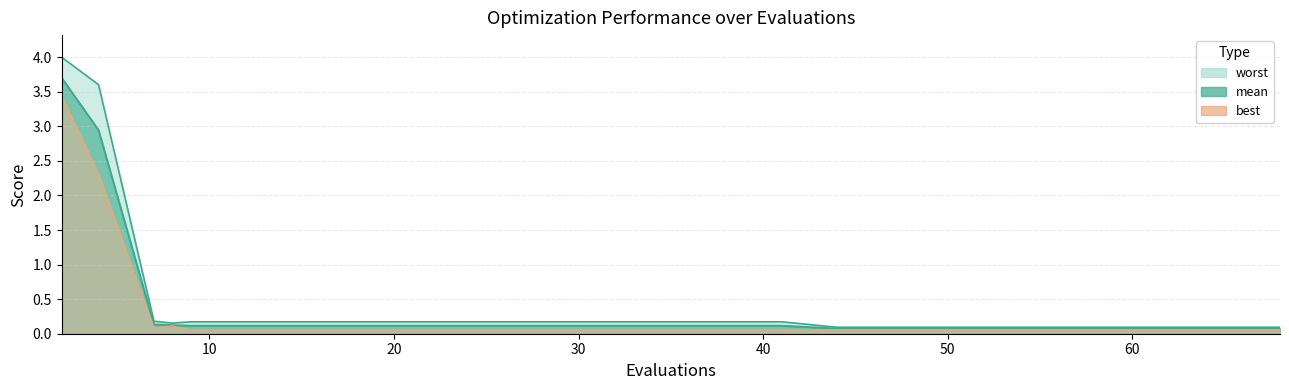

Rank the series by their average value, from highest to lowest.

worst, mean, best